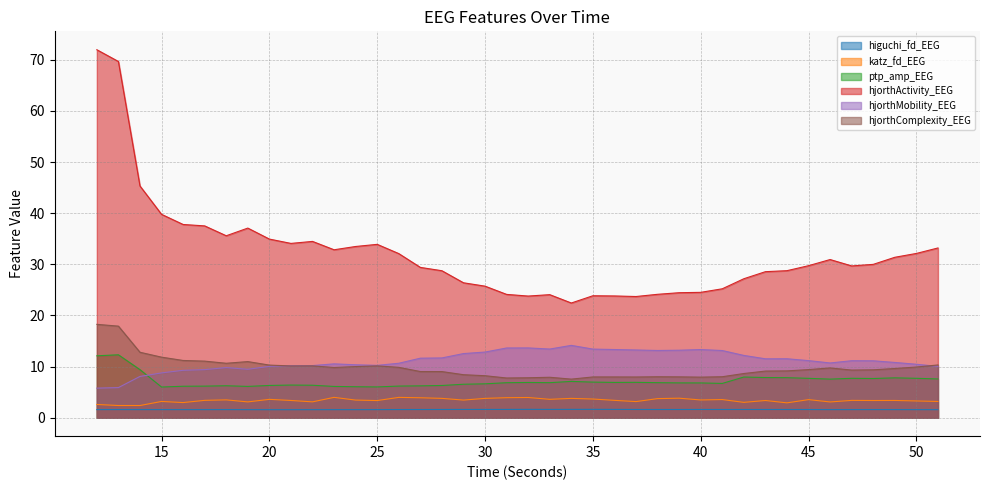

Reading left to right, transcribe all the data shown in this chart.

higuchi_fd_EEG: 12=1.6	13=1.6	14=1.6	15=1.6	16=1.6	17=1.6	18=1.6	19=1.6	20=1.6	21=1.6	22=1.6	23=1.6	24=1.6	25=1.6	26=1.6	27=1.6	28=1.6	29=1.6	30=1.6	31=1.6	32=1.6	33=1.6	34=1.6	35=1.6	36=1.6	37=1.6	38=1.6	39=1.6	40=1.6	41=1.6	42=1.6	43=1.6	44=1.6	45=1.6	46=1.6	47=1.6	48=1.6	49=1.6	50=1.6	51=1.6
katz_fd_EEG: 12=2.6	13=2.4	14=2.4	15=3.2	16=3.0	17=3.4	18=3.5	19=3.1	20=3.6	21=3.4	22=3.1	23=4.0	24=3.5	25=3.4	26=4.0	27=3.9	28=3.8	29=3.5	30=3.8	31=3.9	32=4.0	33=3.6	34=3.8	35=3.7	36=3.4	37=3.2	38=3.7	39=3.8	40=3.5	41=3.6	42=3.0	43=3.4	44=2.9	45=3.5	46=3.1	47=3.4	48=3.4	49=3.4	50=3.3	51=3.2
ptp_amp_EEG: 12=12.1	13=12.3	14=9.4	15=6.0	16=6.2	17=6.2	18=6.3	19=6.1	20=6.3	21=6.4	22=6.4	23=6.1	24=6.1	25=6.0	26=6.2	27=6.2	28=6.3	29=6.6	30=6.6	31=6.9	32=6.9	33=6.9	34=7.1	35=7.0	36=6.9	37=6.9	38=6.9	39=6.8	40=6.8	41=6.7	42=8.0	43=7.9	44=7.8	45=7.7	46=7.6	47=7.7	48=7.7	49=7.8	50=7.7	51=7.6
hjorthActivity_EEG: 12=71.9	13=69.7	14=45.3	15=39.8	16=37.8	17=37.5	18=35.6	19=37.1	20=34.9	21=34.1	22=34.5	23=32.8	24=33.5	25=33.9	26=32.1	27=29.4	28=28.7	29=26.4	30=25.7	31=24.1	32=23.8	33=24.1	34=22.4	35=23.9	36=23.8	37=23.7	38=24.1	39=24.4	40=24.5	41=25.2	42=27.2	43=28.6	44=28.8	45=29.7	46=30.9	47=29.7	48=30.0	49=31.4	50=32.1	51=33.2
hjorthMobility_EEG: 12=5.8	13=5.9	14=8.1	15=8.8	16=9.3	17=9.4	18=9.8	19=9.5	20=10.1	21=10.2	22=10.2	23=10.5	24=10.4	25=10.2	26=10.7	27=11.6	28=11.7	29=12.5	30=12.8	31=13.6	32=13.7	33=13.4	34=14.1	35=13.4	36=13.3	37=13.3	38=13.2	39=13.2	40=13.3	41=13.1	42=12.2	43=11.5	44=11.5	45=11.2	46=10.7	47=11.2	48=11.1	49=10.8	50=10.5	51=10.0
hjorthComplexity_EEG: 12=18.3	13=17.9	14=12.8	15=11.8	16=11.2	17=11.1	18=10.7	19=11.0	20=10.3	21=10.1	22=10.1	23=9.8	24=10.0	25=10.1	26=9.9	27=9.0	28=9.0	29=8.4	30=8.2	31=7.8	32=7.8	33=7.9	34=7.6	35=8.0	36=8.0	37=8.0	38=8.0	39=8.0	40=7.9	41=8.0	42=8.6	43=9.1	44=9.2	45=9.4	46=9.7	47=9.3	48=9.4	49=9.6	50=9.9	51=10.3